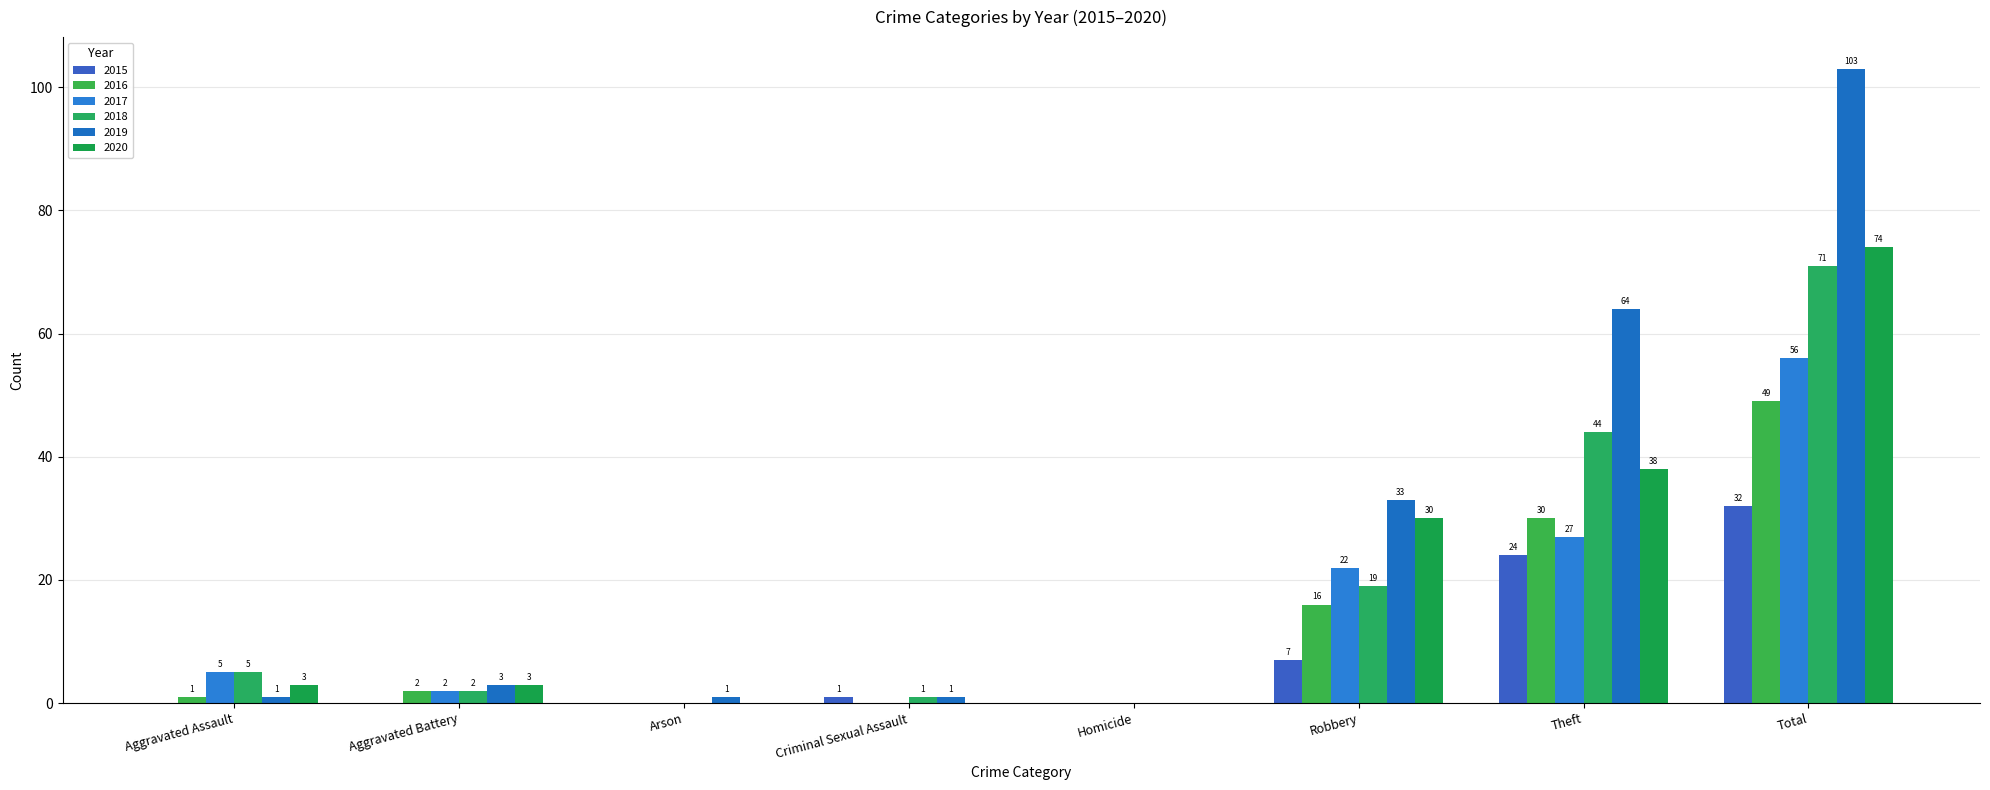

What are all the series names shown in the legend?

2015, 2016, 2017, 2018, 2019, 2020